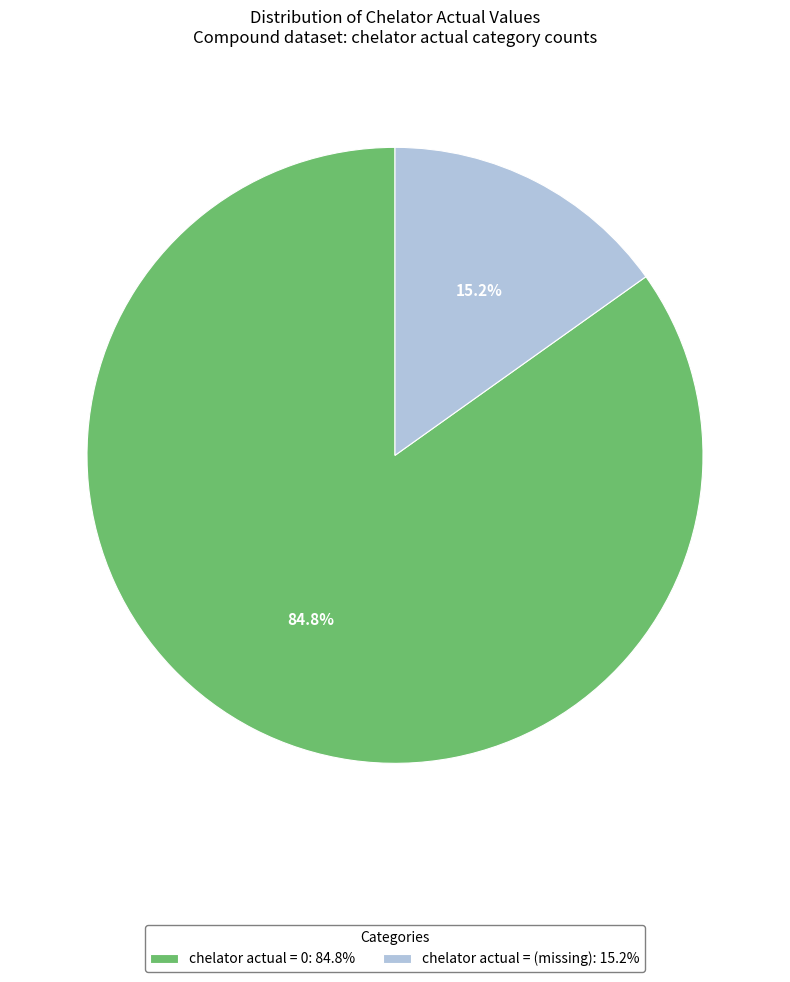

What is the smallest slice in the pie chart?

chelator actual = (missing): 15.2%